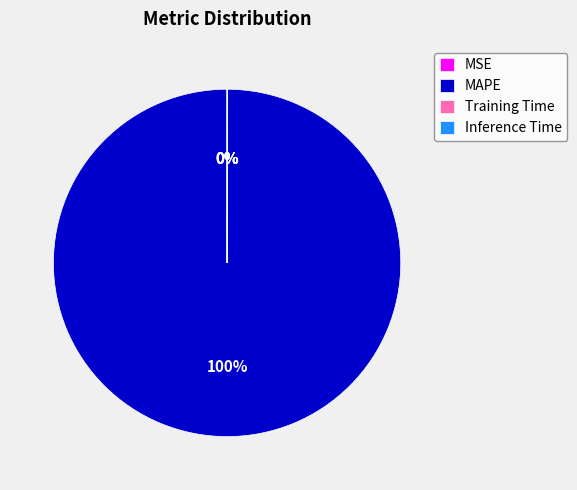

To the nearest percent, what is the difference between the largest and smallest slice percentages?

100%